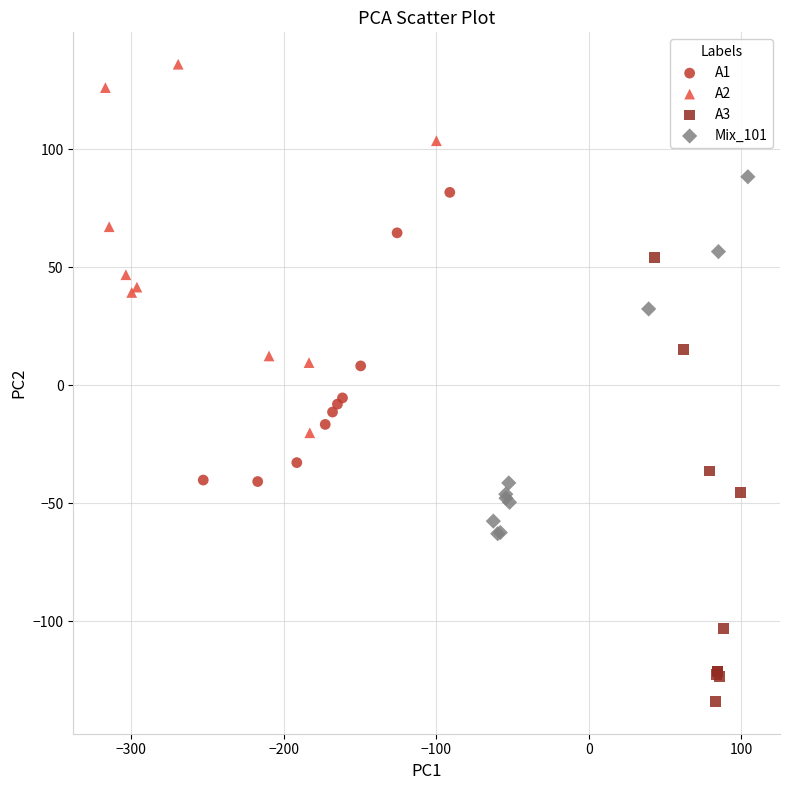

What are all the series names shown in the legend?

A1, A2, A3, Mix_101